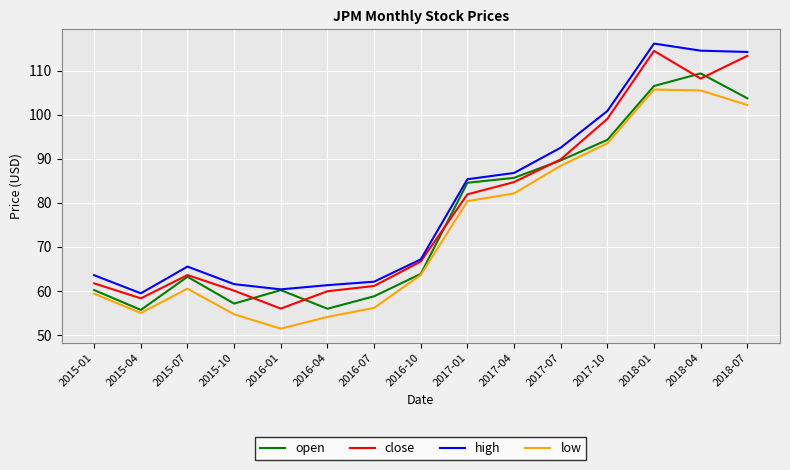

What is the sum of the open values at 2018-01 and 2015-01?

166.7